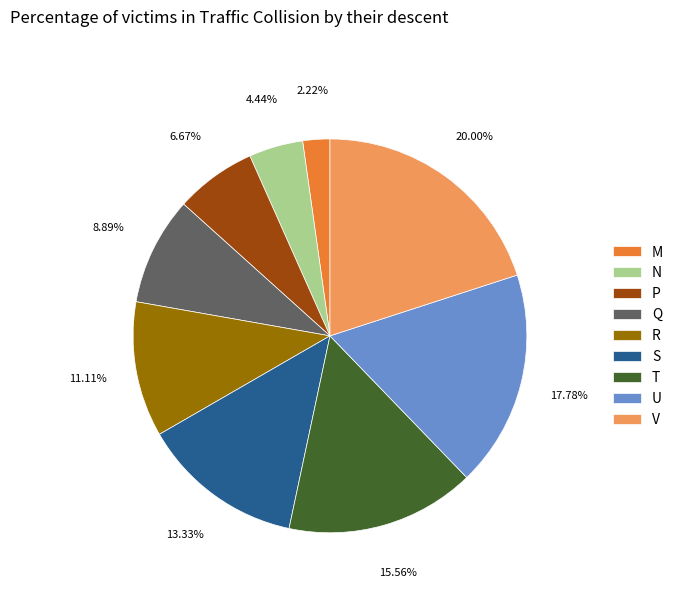

The S slice represents 13% of the pie. True or false?

True